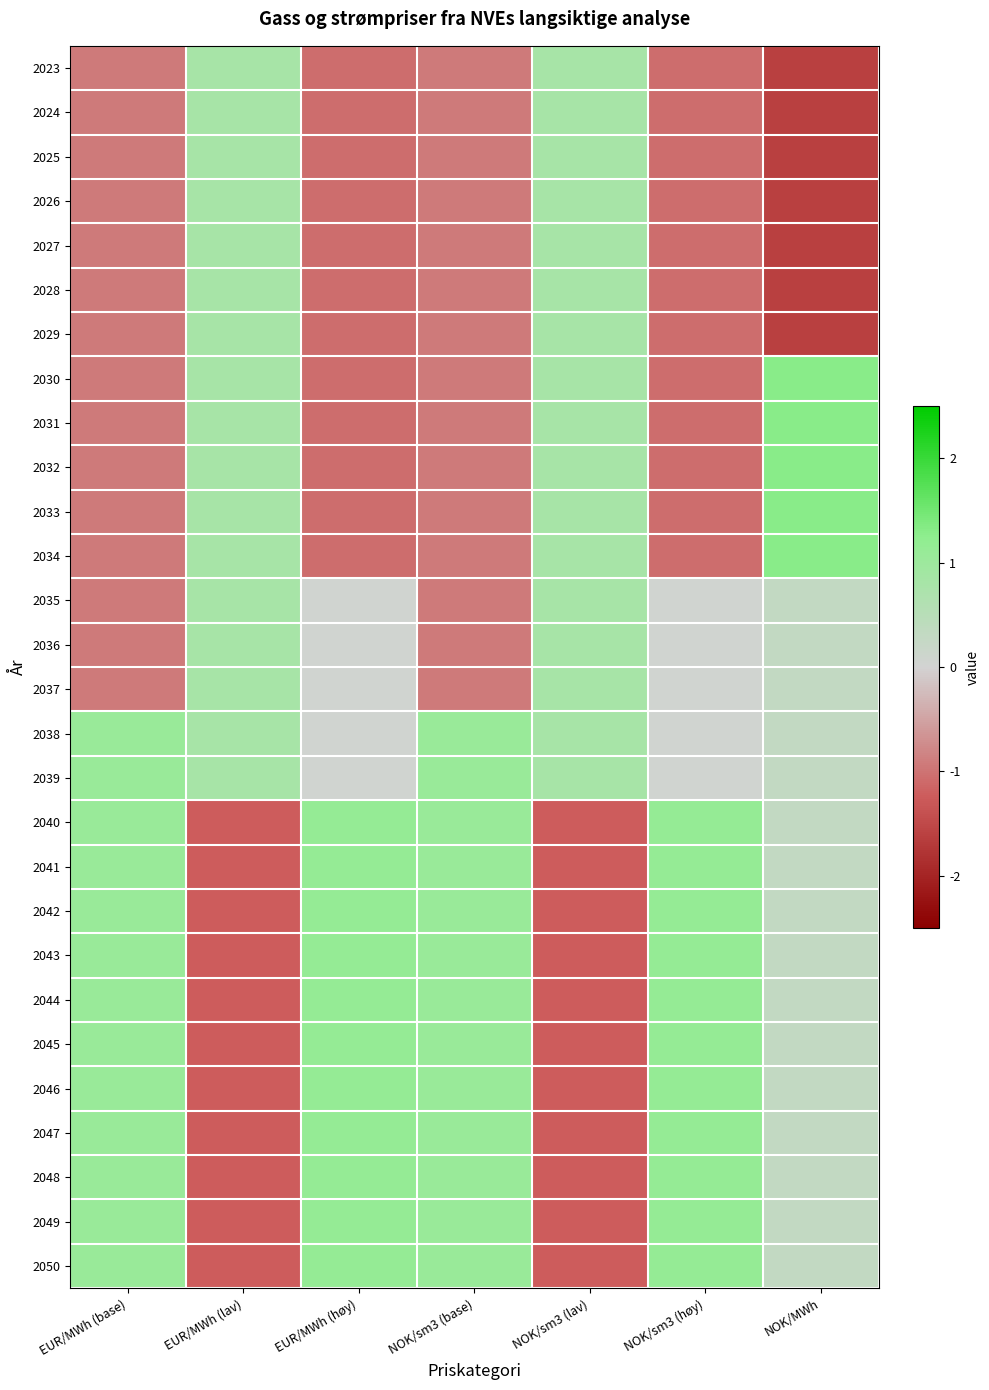

Reading left to right, extract all data points from this chart.

2023: EUR/MWh (base)=-0.9	EUR/MWh (lav)=0.8	EUR/MWh (høy)=-1.1	NOK/sm3 (base)=-0.9	NOK/sm3 (lav)=0.8	NOK/sm3 (høy)=-1.1	NOK/MWh=-1.6
2024: EUR/MWh (base)=-0.9	EUR/MWh (lav)=0.8	EUR/MWh (høy)=-1.1	NOK/sm3 (base)=-0.9	NOK/sm3 (lav)=0.8	NOK/sm3 (høy)=-1.1	NOK/MWh=-1.6
2025: EUR/MWh (base)=-0.9	EUR/MWh (lav)=0.8	EUR/MWh (høy)=-1.1	NOK/sm3 (base)=-0.9	NOK/sm3 (lav)=0.8	NOK/sm3 (høy)=-1.1	NOK/MWh=-1.6
2026: EUR/MWh (base)=-0.9	EUR/MWh (lav)=0.8	EUR/MWh (høy)=-1.1	NOK/sm3 (base)=-0.9	NOK/sm3 (lav)=0.8	NOK/sm3 (høy)=-1.1	NOK/MWh=-1.6
2027: EUR/MWh (base)=-0.9	EUR/MWh (lav)=0.8	EUR/MWh (høy)=-1.1	NOK/sm3 (base)=-0.9	NOK/sm3 (lav)=0.8	NOK/sm3 (høy)=-1.1	NOK/MWh=-1.6
2028: EUR/MWh (base)=-0.9	EUR/MWh (lav)=0.8	EUR/MWh (høy)=-1.1	NOK/sm3 (base)=-0.9	NOK/sm3 (lav)=0.8	NOK/sm3 (høy)=-1.1	NOK/MWh=-1.6
2029: EUR/MWh (base)=-0.9	EUR/MWh (lav)=0.8	EUR/MWh (høy)=-1.1	NOK/sm3 (base)=-0.9	NOK/sm3 (lav)=0.8	NOK/sm3 (høy)=-1.1	NOK/MWh=-1.6
2030: EUR/MWh (base)=-0.9	EUR/MWh (lav)=0.8	EUR/MWh (høy)=-1.1	NOK/sm3 (base)=-0.9	NOK/sm3 (lav)=0.8	NOK/sm3 (høy)=-1.1	NOK/MWh=1.3
2031: EUR/MWh (base)=-0.9	EUR/MWh (lav)=0.8	EUR/MWh (høy)=-1.1	NOK/sm3 (base)=-0.9	NOK/sm3 (lav)=0.8	NOK/sm3 (høy)=-1.1	NOK/MWh=1.3
2032: EUR/MWh (base)=-0.9	EUR/MWh (lav)=0.8	EUR/MWh (høy)=-1.1	NOK/sm3 (base)=-0.9	NOK/sm3 (lav)=0.8	NOK/sm3 (høy)=-1.1	NOK/MWh=1.3
2033: EUR/MWh (base)=-0.9	EUR/MWh (lav)=0.8	EUR/MWh (høy)=-1.1	NOK/sm3 (base)=-0.9	NOK/sm3 (lav)=0.8	NOK/sm3 (høy)=-1.1	NOK/MWh=1.3
2034: EUR/MWh (base)=-0.9	EUR/MWh (lav)=0.8	EUR/MWh (høy)=-1.1	NOK/sm3 (base)=-0.9	NOK/sm3 (lav)=0.8	NOK/sm3 (høy)=-1.1	NOK/MWh=1.3
2035: EUR/MWh (base)=-0.9	EUR/MWh (lav)=0.8	EUR/MWh (høy)=0.0	NOK/sm3 (base)=-0.9	NOK/sm3 (lav)=0.8	NOK/sm3 (høy)=0.0	NOK/MWh=0.3
2036: EUR/MWh (base)=-0.9	EUR/MWh (lav)=0.8	EUR/MWh (høy)=0.0	NOK/sm3 (base)=-0.9	NOK/sm3 (lav)=0.8	NOK/sm3 (høy)=0.0	NOK/MWh=0.3
2037: EUR/MWh (base)=-0.9	EUR/MWh (lav)=0.8	EUR/MWh (høy)=0.0	NOK/sm3 (base)=-0.9	NOK/sm3 (lav)=0.8	NOK/sm3 (høy)=0.0	NOK/MWh=0.3
2038: EUR/MWh (base)=1.1	EUR/MWh (lav)=0.8	EUR/MWh (høy)=0.0	NOK/sm3 (base)=1.1	NOK/sm3 (lav)=0.8	NOK/sm3 (høy)=0.0	NOK/MWh=0.3
2039: EUR/MWh (base)=1.1	EUR/MWh (lav)=0.8	EUR/MWh (høy)=0.0	NOK/sm3 (base)=1.1	NOK/sm3 (lav)=0.8	NOK/sm3 (høy)=0.0	NOK/MWh=0.3
2040: EUR/MWh (base)=1.1	EUR/MWh (lav)=-1.2	EUR/MWh (høy)=1.1	NOK/sm3 (base)=1.1	NOK/sm3 (lav)=-1.2	NOK/sm3 (høy)=1.1	NOK/MWh=0.3
2041: EUR/MWh (base)=1.1	EUR/MWh (lav)=-1.2	EUR/MWh (høy)=1.1	NOK/sm3 (base)=1.1	NOK/sm3 (lav)=-1.2	NOK/sm3 (høy)=1.1	NOK/MWh=0.3
2042: EUR/MWh (base)=1.1	EUR/MWh (lav)=-1.2	EUR/MWh (høy)=1.1	NOK/sm3 (base)=1.1	NOK/sm3 (lav)=-1.2	NOK/sm3 (høy)=1.1	NOK/MWh=0.3
2043: EUR/MWh (base)=1.1	EUR/MWh (lav)=-1.2	EUR/MWh (høy)=1.1	NOK/sm3 (base)=1.1	NOK/sm3 (lav)=-1.2	NOK/sm3 (høy)=1.1	NOK/MWh=0.3
2044: EUR/MWh (base)=1.1	EUR/MWh (lav)=-1.2	EUR/MWh (høy)=1.1	NOK/sm3 (base)=1.1	NOK/sm3 (lav)=-1.2	NOK/sm3 (høy)=1.1	NOK/MWh=0.3
2045: EUR/MWh (base)=1.1	EUR/MWh (lav)=-1.2	EUR/MWh (høy)=1.1	NOK/sm3 (base)=1.1	NOK/sm3 (lav)=-1.2	NOK/sm3 (høy)=1.1	NOK/MWh=0.3
2046: EUR/MWh (base)=1.1	EUR/MWh (lav)=-1.2	EUR/MWh (høy)=1.1	NOK/sm3 (base)=1.1	NOK/sm3 (lav)=-1.2	NOK/sm3 (høy)=1.1	NOK/MWh=0.3
2047: EUR/MWh (base)=1.1	EUR/MWh (lav)=-1.2	EUR/MWh (høy)=1.1	NOK/sm3 (base)=1.1	NOK/sm3 (lav)=-1.2	NOK/sm3 (høy)=1.1	NOK/MWh=0.3
2048: EUR/MWh (base)=1.1	EUR/MWh (lav)=-1.2	EUR/MWh (høy)=1.1	NOK/sm3 (base)=1.1	NOK/sm3 (lav)=-1.2	NOK/sm3 (høy)=1.1	NOK/MWh=0.3
2049: EUR/MWh (base)=1.1	EUR/MWh (lav)=-1.2	EUR/MWh (høy)=1.1	NOK/sm3 (base)=1.1	NOK/sm3 (lav)=-1.2	NOK/sm3 (høy)=1.1	NOK/MWh=0.3
2050: EUR/MWh (base)=1.1	EUR/MWh (lav)=-1.2	EUR/MWh (høy)=1.1	NOK/sm3 (base)=1.1	NOK/sm3 (lav)=-1.2	NOK/sm3 (høy)=1.1	NOK/MWh=0.3